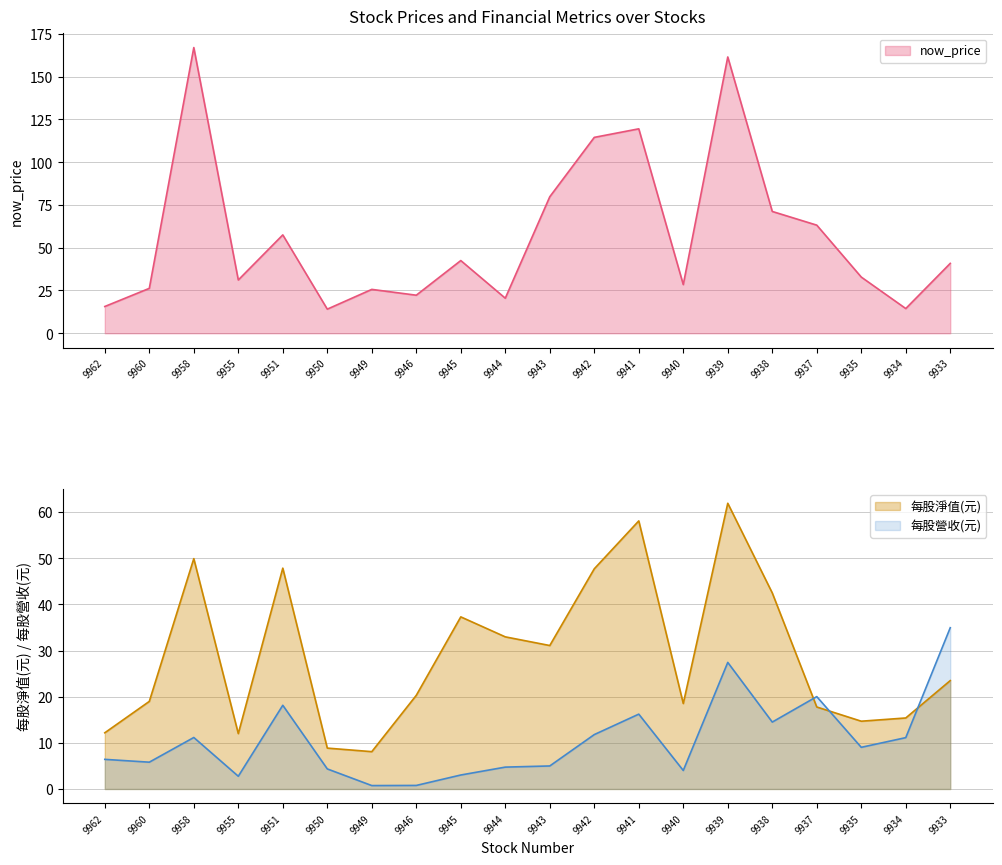

True or false: now_price and 每股營收(元) cross at least once.

False